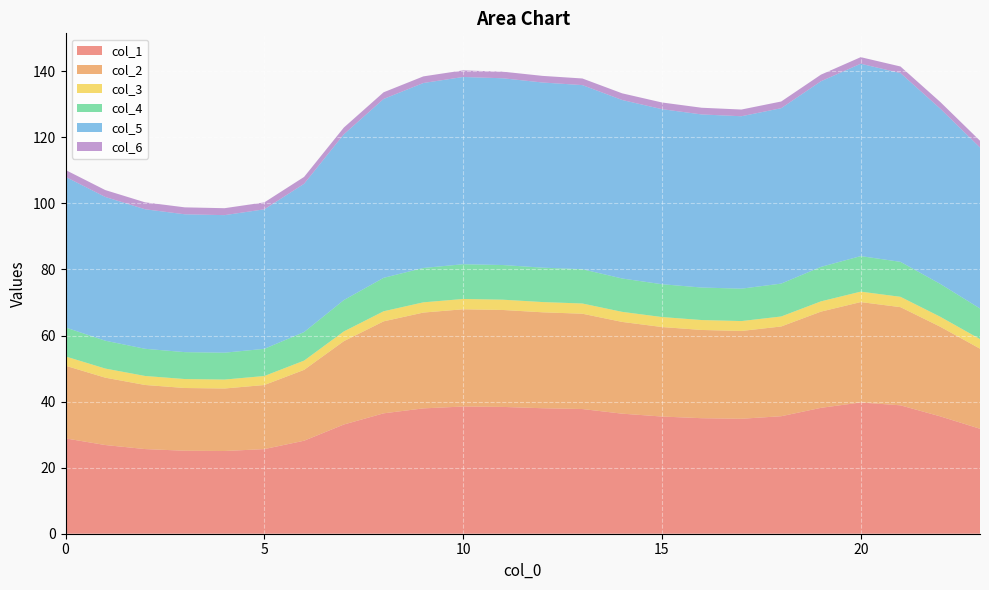

Reading left to right, extract all data points from this chart.

col_1: 0=28.9	1=26.9	2=25.6	3=25.1	4=25.0	5=25.6	6=28.2	7=33.1	8=36.5	9=37.9	10=38.5	11=38.4	12=38.0	13=37.8	14=36.4	15=35.5	16=35.0	17=34.8	18=35.6	19=38.1	20=39.7	21=38.9	22=35.5	23=31.8
col_2: 0=22.0	1=20.4	2=19.4	3=19.0	4=18.9	5=19.4	6=21.5	7=25.2	8=27.9	9=29.0	10=29.4	11=29.4	12=29.0	13=28.9	14=27.8	15=27.1	16=26.7	17=26.6	18=27.2	19=29.1	20=30.4	21=29.7	22=27.1	23=24.2
col_3: 0=2.8	1=2.8	2=2.7	3=2.7	4=2.7	5=2.7	6=2.8	7=2.9	8=3.1	9=3.1	10=3.1	11=3.1	12=3.1	13=3.1	14=3.0	15=3.0	16=3.0	17=3.0	18=3.0	19=3.1	20=3.2	21=3.1	22=3.0	23=2.9
col_4: 0=8.8	1=8.4	2=8.2	3=8.1	4=8.1	5=8.2	6=8.6	7=9.5	8=10.1	9=10.4	10=10.5	11=10.5	12=10.4	13=10.4	14=10.1	15=9.9	16=9.8	17=9.8	18=10.0	19=10.4	20=10.8	21=10.6	22=9.9	23=9.3
col_5: 0=45.6	1=43.5	2=42.2	3=41.7	4=41.6	5=42.2	6=44.9	7=50.2	8=54.2	9=56.0	10=56.7	11=56.5	12=56.1	13=55.8	14=54.0	15=53.0	16=52.4	17=52.2	18=53.1	19=56.2	20=58.2	21=57.2	22=53.1	23=48.7
col_6: 0=2.1	1=2.1	2=2.1	3=2.1	4=2.1	5=2.1	6=2.1	7=2.0	8=2.0	9=2.0	10=2.0	11=2.0	12=2.0	13=2.0	14=2.0	15=2.0	16=2.0	17=2.0	18=2.0	19=2.0	20=2.0	21=2.0	22=2.0	23=2.1